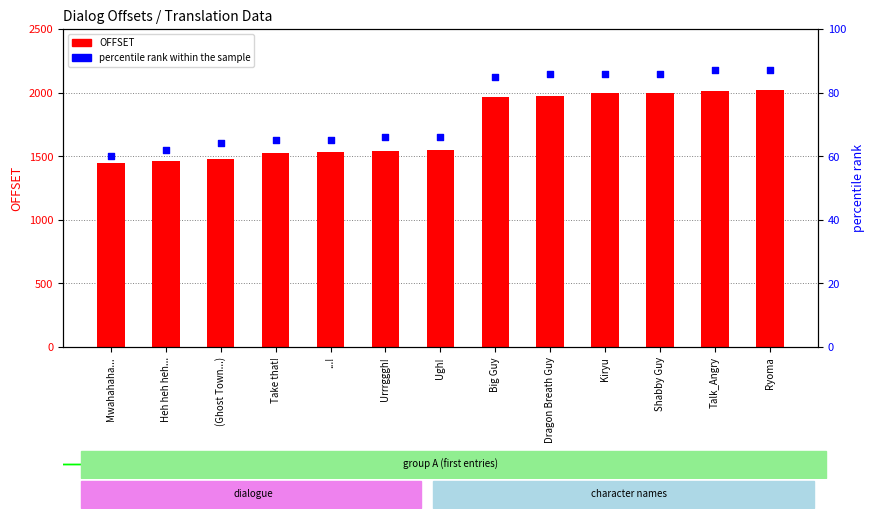

Is the value of percentile rank within the sample at Mwahahaha... greater than the value of OFFSET at ...!?

No